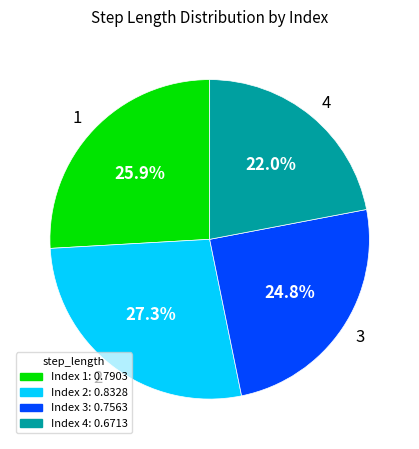

Combined, what portion of the pie is 4 and 1?

47.9%